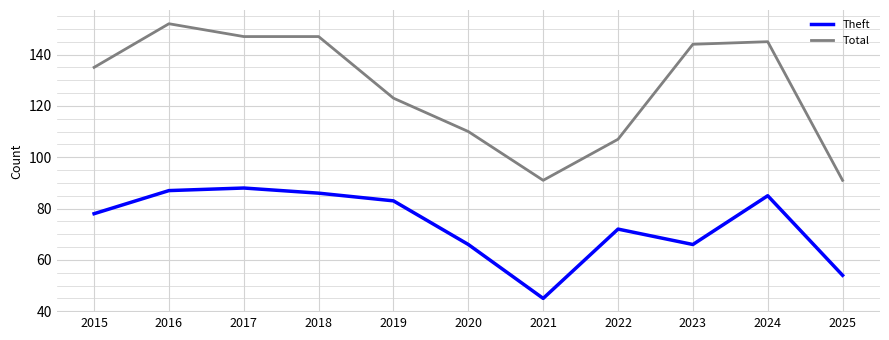

Reading right to left, list all the values displayed in this chart.

Theft: 2025=54	2024=85	2023=66	2022=72	2021=45	2020=66	2019=83	2018=86	2017=88	2016=87	2015=78
Total: 2025=91	2024=145	2023=144	2022=107	2021=91	2020=110	2019=123	2018=147	2017=147	2016=152	2015=135